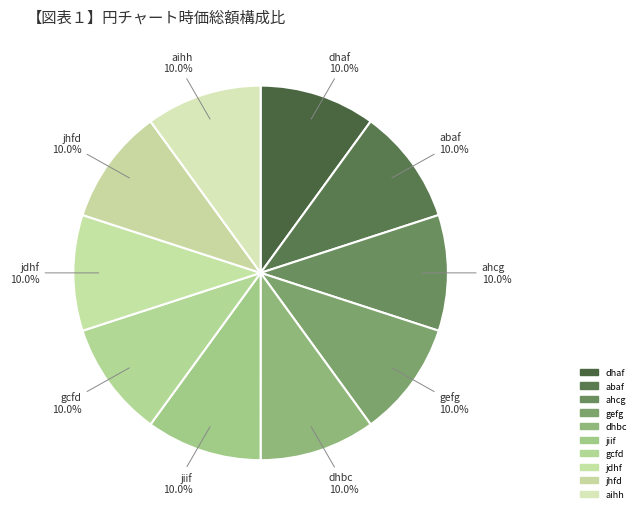

The abaf slice represents 10% of the pie. True or false?

True